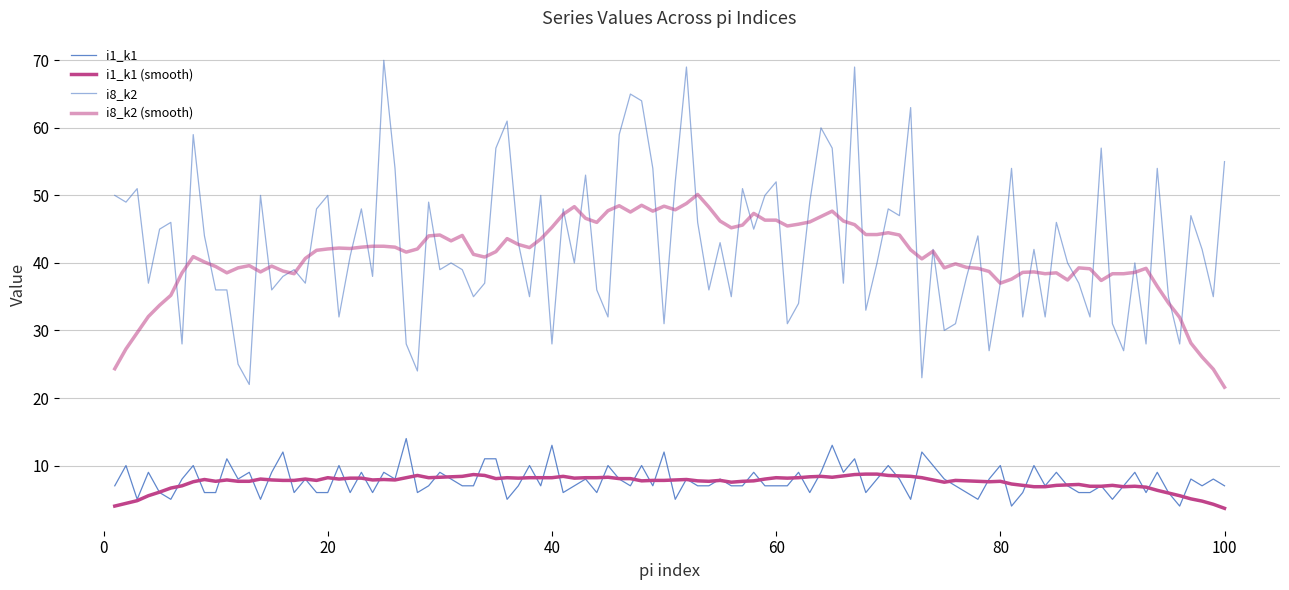

Is this an area chart (filled region under the line)?

No